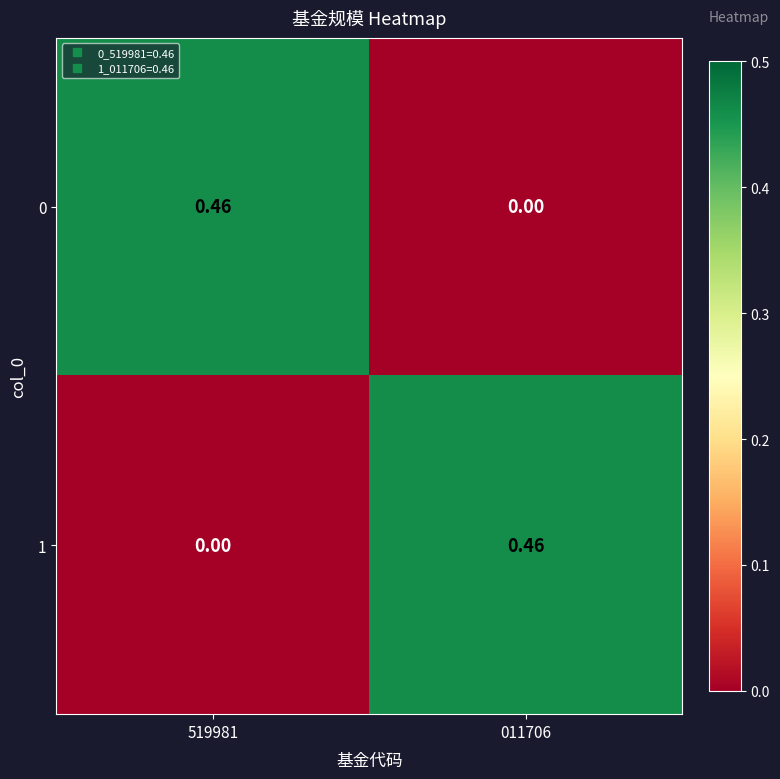

Is the value of 0 at 011706 greater than the value of 1 at 011706?

No